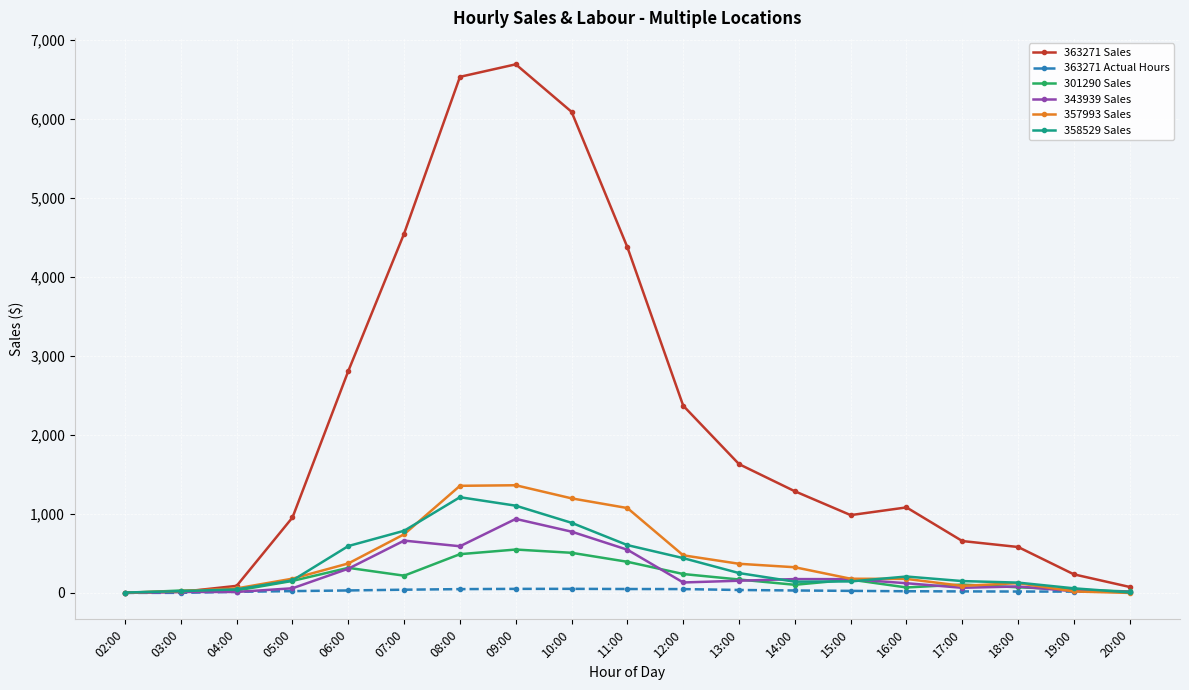

How many distinct data groups are displayed?

6